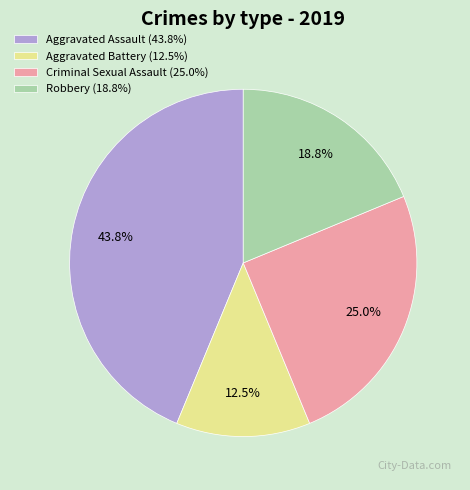

Rank the categories by value from lowest to highest.

Aggravated Battery, Robbery, Criminal Sexual Assault, Aggravated Assault